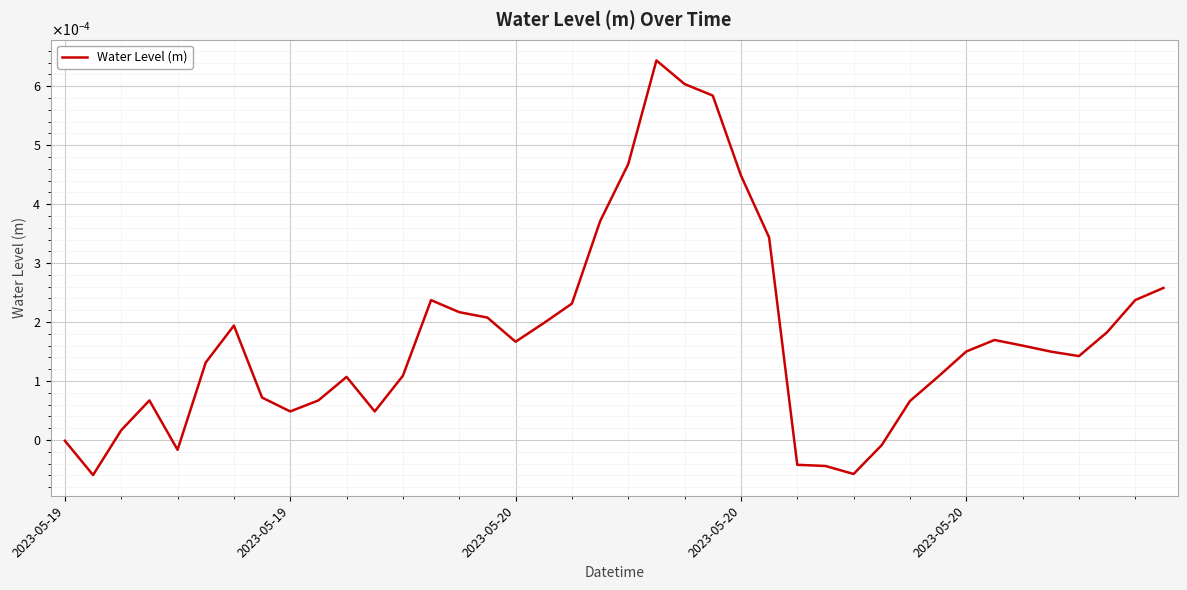

Does the chart display data point markers on the line(s)?

No